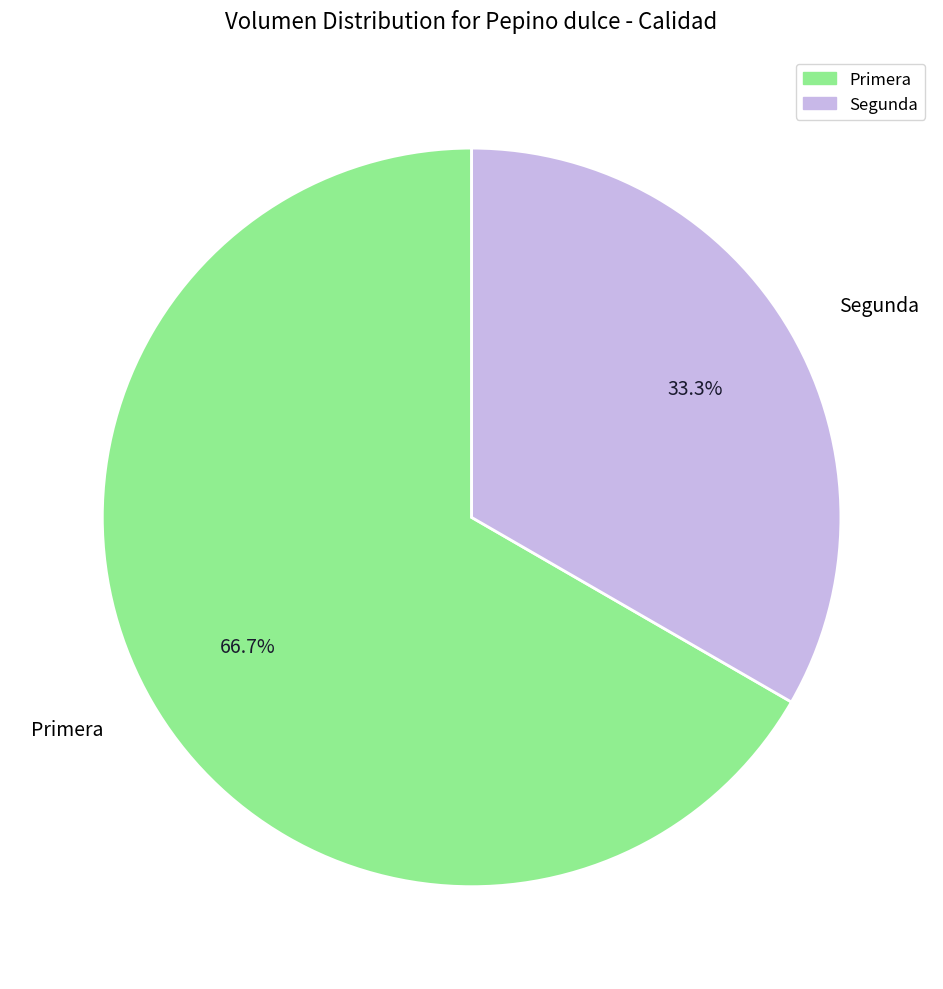

To the nearest percent, what percentage of the pie is Segunda?

33%